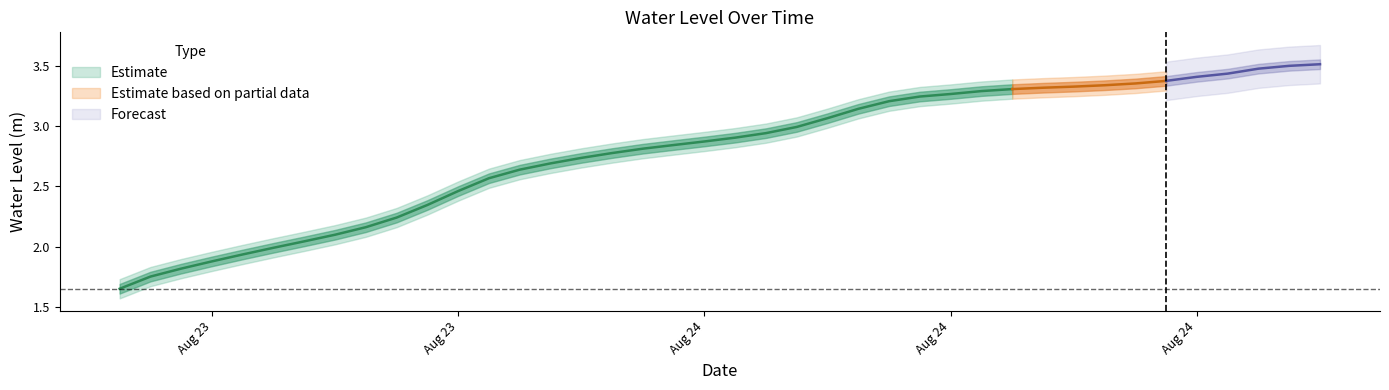

What is the label of the 40th point from the right?

2023-08-23 06:00:00